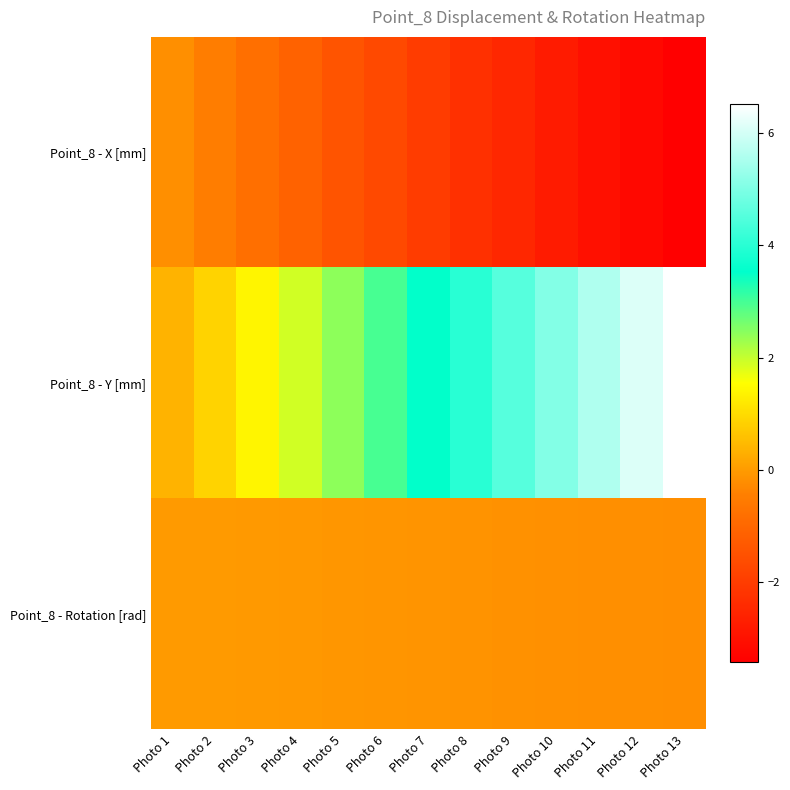

Reading left to right, what are all the values shown in this chart?

Point_8 - X [mm]: Photo 1=-0.2	Photo 2=-0.5	Photo 3=-0.8	Photo 4=-1.1	Photo 5=-1.4	Photo 6=-1.7	Photo 7=-2.0	Photo 8=-2.3	Photo 9=-2.5	Photo 10=-2.8	Photo 11=-3.0	Photo 12=-3.2	Photo 13=-3.4
Point_8 - Y [mm]: Photo 1=0.4	Photo 2=0.9	Photo 3=1.4	Photo 4=1.9	Photo 5=2.4	Photo 6=3.0	Photo 7=3.5	Photo 8=4.0	Photo 9=4.5	Photo 10=5.1	Photo 11=5.6	Photo 12=6.1	Photo 13=6.5
Point_8 - Rotation [rad]: Photo 1=-0.0	Photo 2=-0.0	Photo 3=-0.0	Photo 4=-0.1	Photo 5=-0.1	Photo 6=-0.1	Photo 7=-0.1	Photo 8=-0.1	Photo 9=-0.2	Photo 10=-0.2	Photo 11=-0.2	Photo 12=-0.2	Photo 13=-0.2